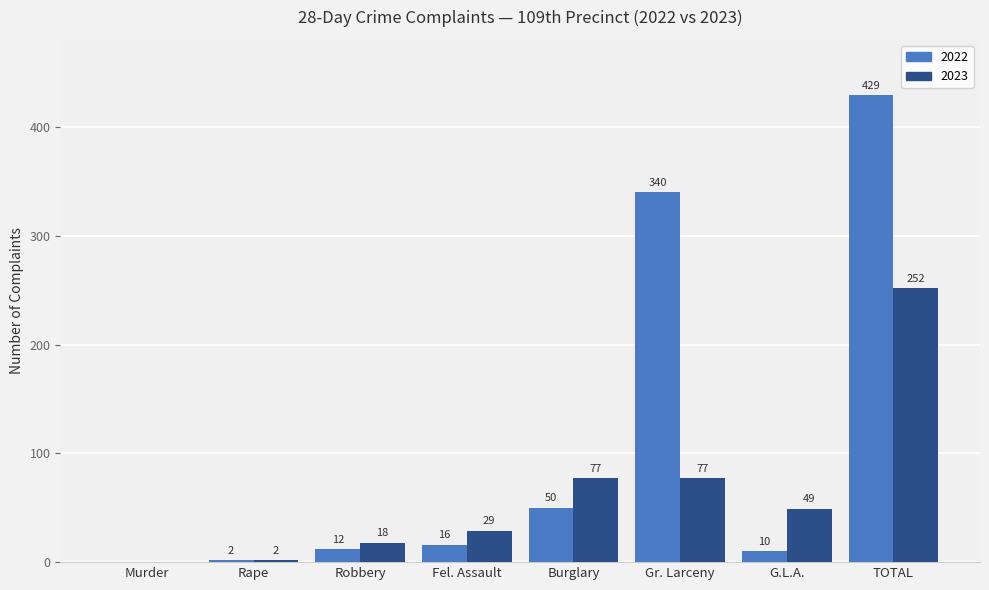

Reading left to right, transcribe all the data shown in this chart.

2022: Murder=0	Rape=2	Robbery=12	Fel. Assault=16	Burglary=50	Gr. Larceny=340	G.L.A.=10	TOTAL=429
2023: Murder=0	Rape=2	Robbery=18	Fel. Assault=29	Burglary=77	Gr. Larceny=77	G.L.A.=49	TOTAL=252